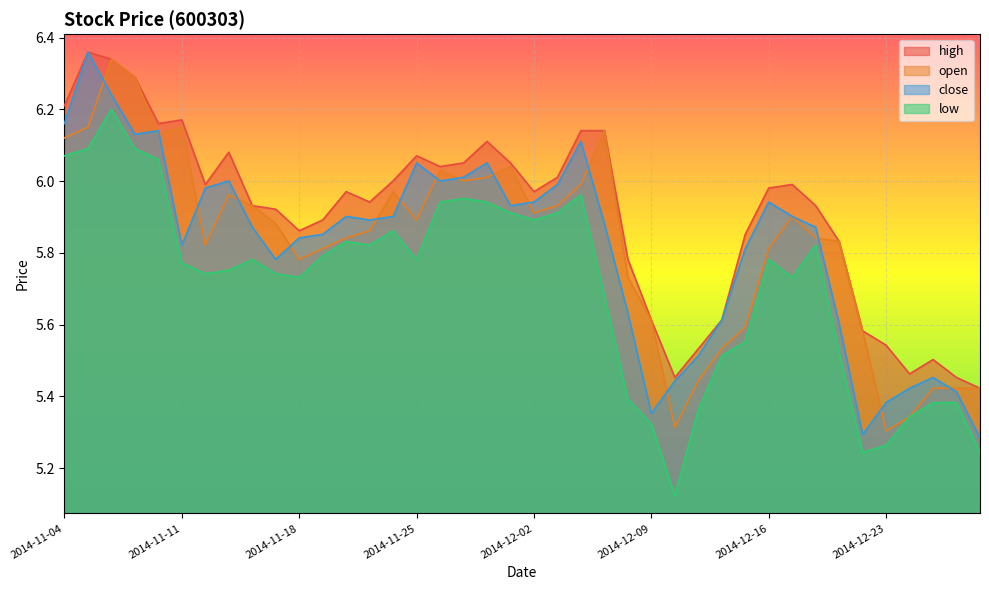

Which series has the largest total across all categories?

high